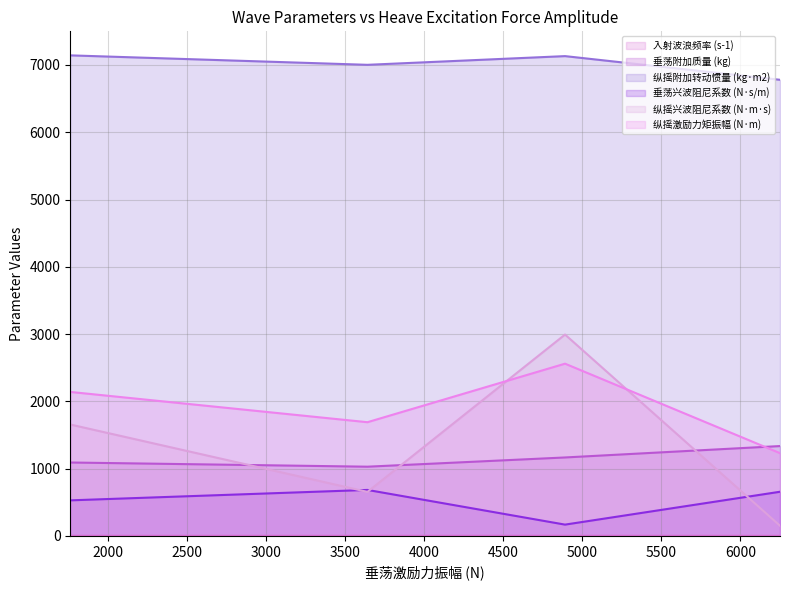

Which series has the widest spread of values?

纵摇兴波阻尼系数 (N·m·s)